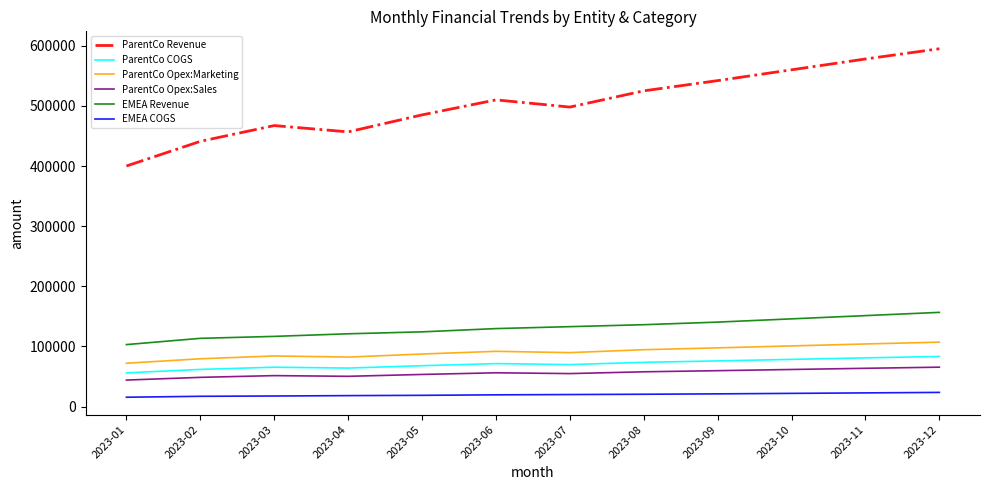

Which series has the largest range (max minus min)?

ParentCo Revenue